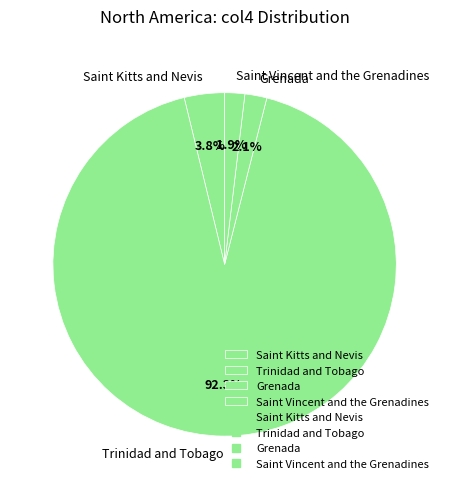

To the nearest percent, what is the difference between the Saint Kitts and Nevis and Grenada slice percentages?

2%